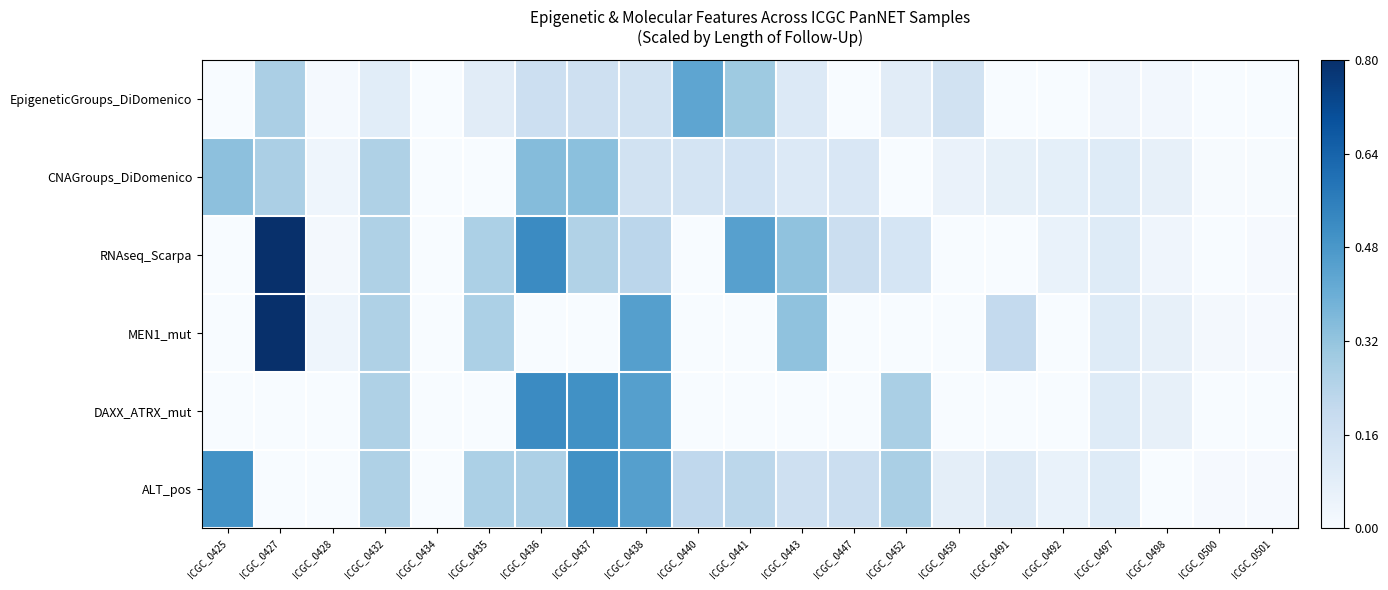

Reading left to right, transcribe all the data shown in this chart.

EpigeneticGroups_DiDomenico: ICGC_0425=0.0	ICGC_0427=0.3	ICGC_0428=0.0	ICGC_0432=0.1	ICGC_0434=0.0	ICGC_0435=0.1	ICGC_0436=0.2	ICGC_0437=0.2	ICGC_0438=0.2	ICGC_0440=0.4	ICGC_0441=0.3	ICGC_0443=0.1	ICGC_0447=0.0	ICGC_0452=0.1	ICGC_0459=0.2	ICGC_0491=0.0	ICGC_0492=0.0	ICGC_0497=0.0	ICGC_0498=0.0	ICGC_0500=0.0	ICGC_0501=0.0
CNAGroups_DiDomenico: ICGC_0425=0.3	ICGC_0427=0.3	ICGC_0428=0.0	ICGC_0432=0.3	ICGC_0434=0.0	ICGC_0435=0.0	ICGC_0436=0.3	ICGC_0437=0.3	ICGC_0438=0.2	ICGC_0440=0.1	ICGC_0441=0.2	ICGC_0443=0.1	ICGC_0447=0.1	ICGC_0452=0.0	ICGC_0459=0.1	ICGC_0491=0.1	ICGC_0492=0.1	ICGC_0497=0.1	ICGC_0498=0.1	ICGC_0500=0.0	ICGC_0501=0.0
RNAseq_Scarpa: ICGC_0425=0.0	ICGC_0427=0.8	ICGC_0428=0.0	ICGC_0432=0.3	ICGC_0434=0.0	ICGC_0435=0.3	ICGC_0436=0.5	ICGC_0437=0.3	ICGC_0438=0.2	ICGC_0440=0.0	ICGC_0441=0.5	ICGC_0443=0.3	ICGC_0447=0.2	ICGC_0452=0.1	ICGC_0459=0.0	ICGC_0491=0.0	ICGC_0492=0.1	ICGC_0497=0.1	ICGC_0498=0.0	ICGC_0500=0.0	ICGC_0501=0.0
MEN1_mut: ICGC_0425=0.0	ICGC_0427=0.8	ICGC_0428=0.0	ICGC_0432=0.3	ICGC_0434=0.0	ICGC_0435=0.3	ICGC_0436=0.0	ICGC_0437=0.0	ICGC_0438=0.5	ICGC_0440=0.0	ICGC_0441=0.0	ICGC_0443=0.3	ICGC_0447=0.0	ICGC_0452=0.0	ICGC_0459=0.0	ICGC_0491=0.2	ICGC_0492=0.0	ICGC_0497=0.1	ICGC_0498=0.1	ICGC_0500=0.0	ICGC_0501=0.0
DAXX_ATRX_mut: ICGC_0425=0.0	ICGC_0427=0.0	ICGC_0428=0.0	ICGC_0432=0.3	ICGC_0434=0.0	ICGC_0435=0.0	ICGC_0436=0.5	ICGC_0437=0.5	ICGC_0438=0.5	ICGC_0440=0.0	ICGC_0441=0.0	ICGC_0443=0.0	ICGC_0447=0.0	ICGC_0452=0.3	ICGC_0459=0.0	ICGC_0491=0.0	ICGC_0492=0.0	ICGC_0497=0.1	ICGC_0498=0.1	ICGC_0500=0.0	ICGC_0501=0.0
ALT_pos: ICGC_0425=0.5	ICGC_0427=0.0	ICGC_0428=0.0	ICGC_0432=0.3	ICGC_0434=0.0	ICGC_0435=0.3	ICGC_0436=0.3	ICGC_0437=0.5	ICGC_0438=0.5	ICGC_0440=0.2	ICGC_0441=0.2	ICGC_0443=0.2	ICGC_0447=0.2	ICGC_0452=0.3	ICGC_0459=0.1	ICGC_0491=0.1	ICGC_0492=0.1	ICGC_0497=0.1	ICGC_0498=0.0	ICGC_0500=0.0	ICGC_0501=0.0